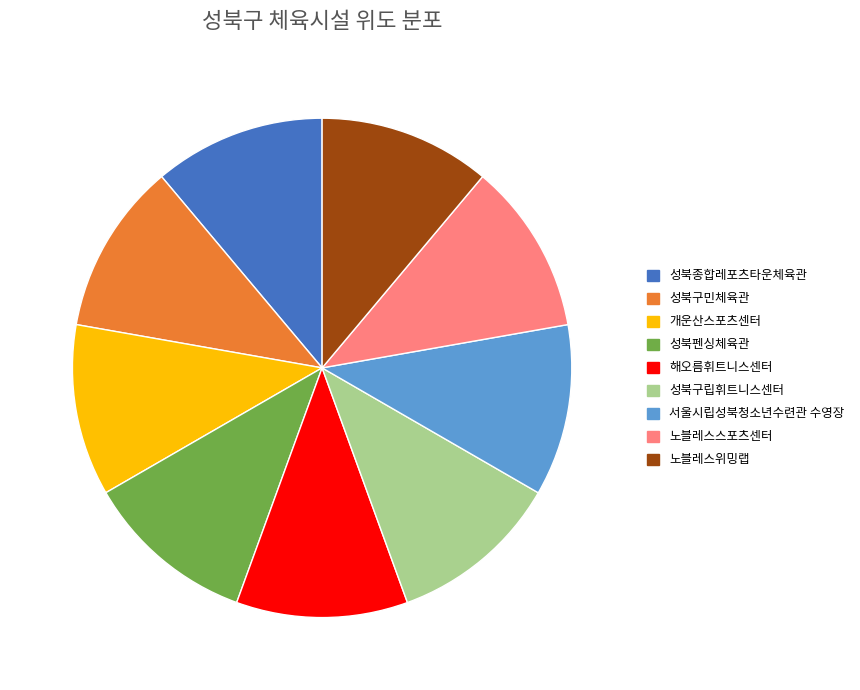

Count the number of slices in the pie.

9